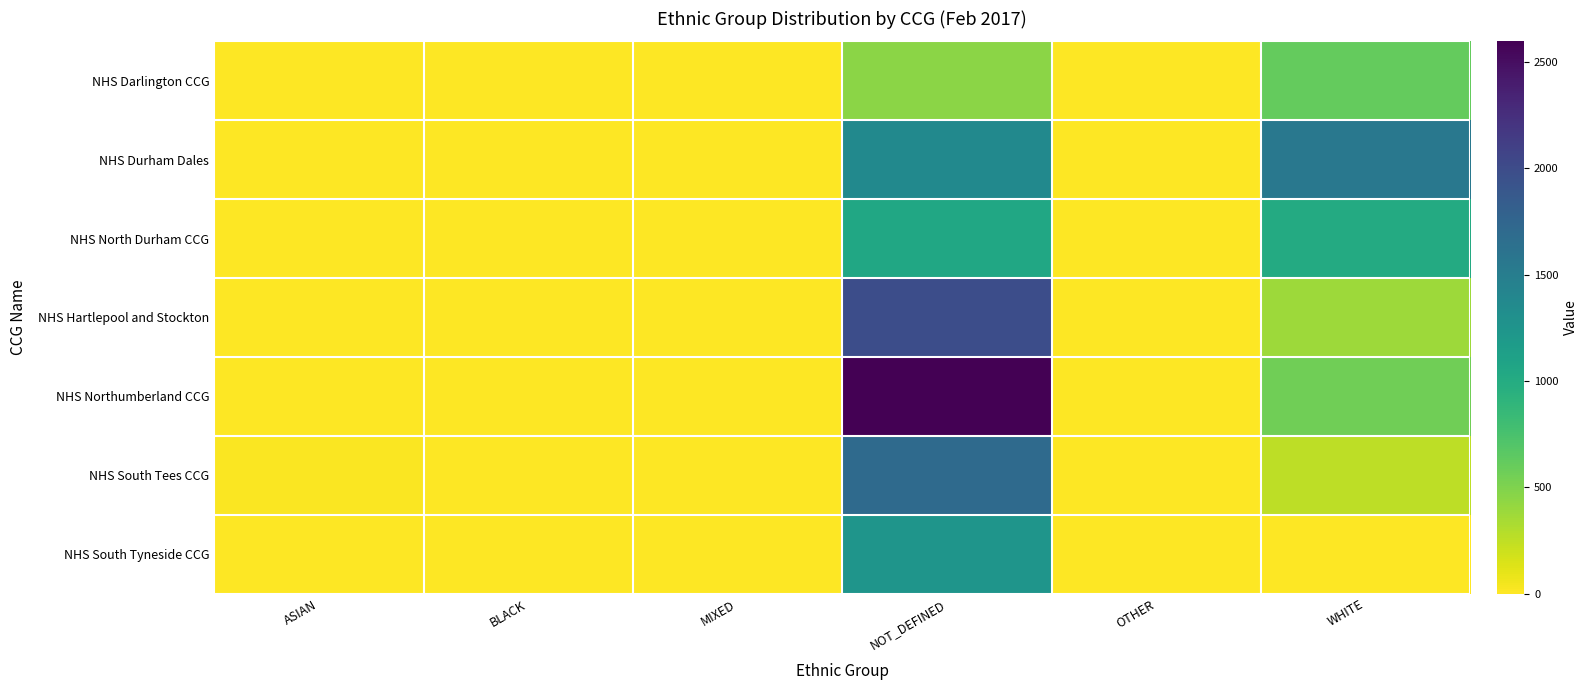

Which category has the highest value across all series?

NOT_DEFINED